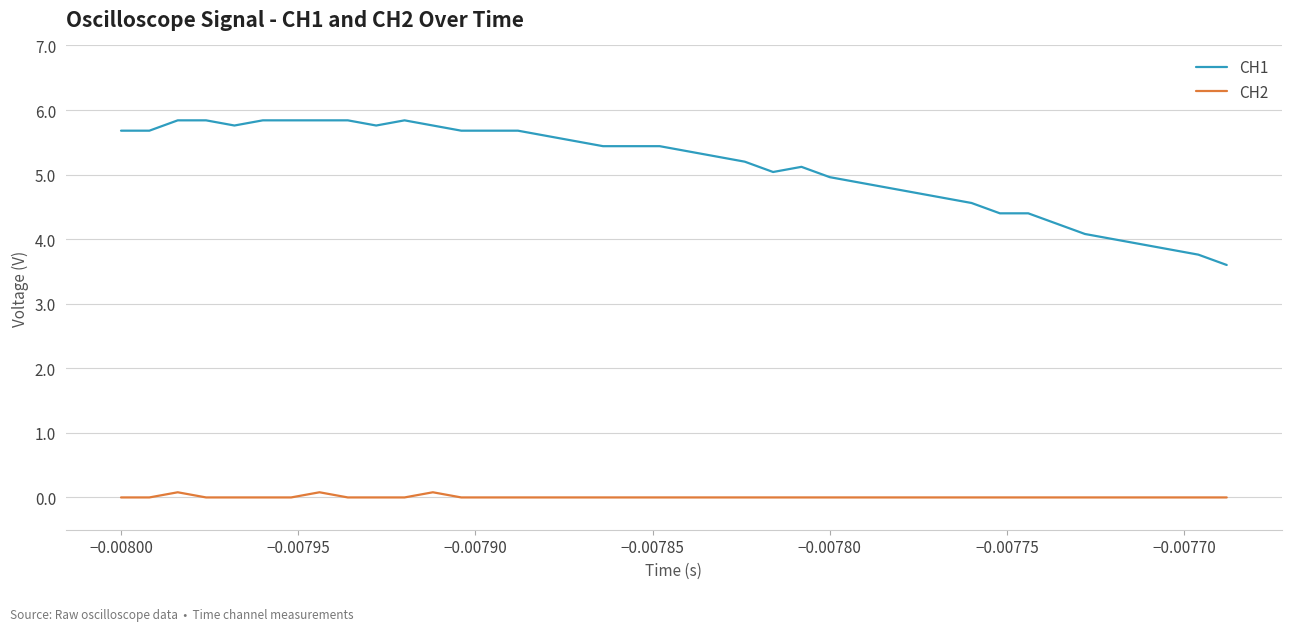

What is the maximum value shown in the chart?

5.8